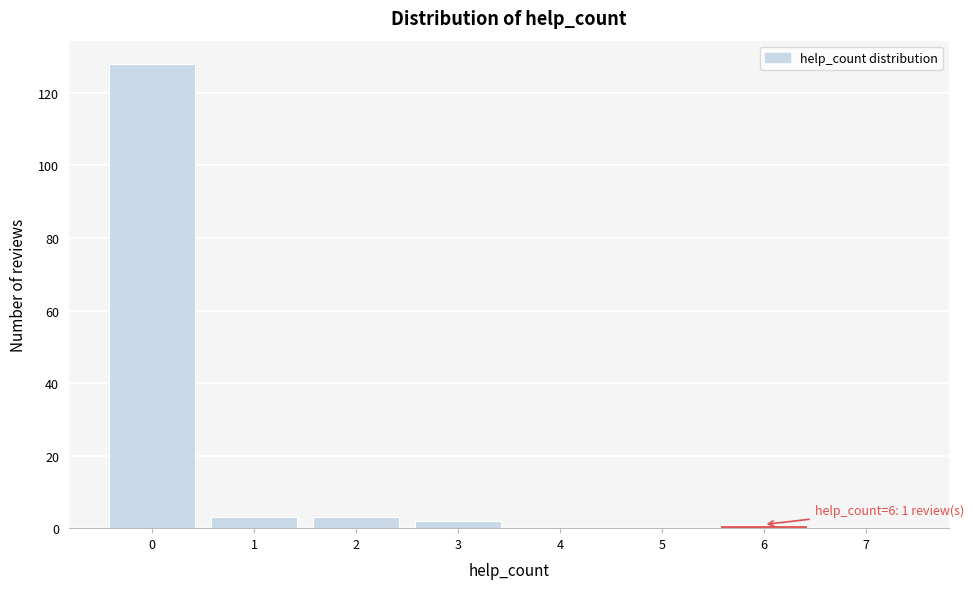

Which range on the x-axis has the tallest bar?

-0.5 to 0.5